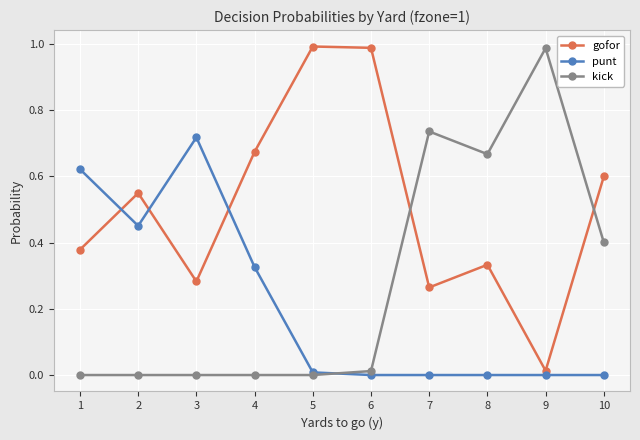

How many lines are shown in the chart?

3